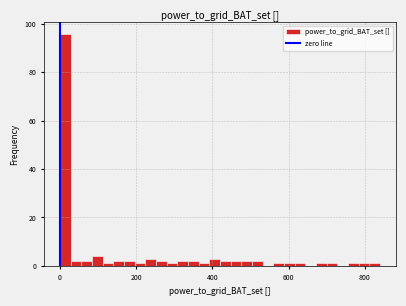

Around what value on the x-axis is the tallest bar? Give the approximate position of its centre, as read against the axis.

20